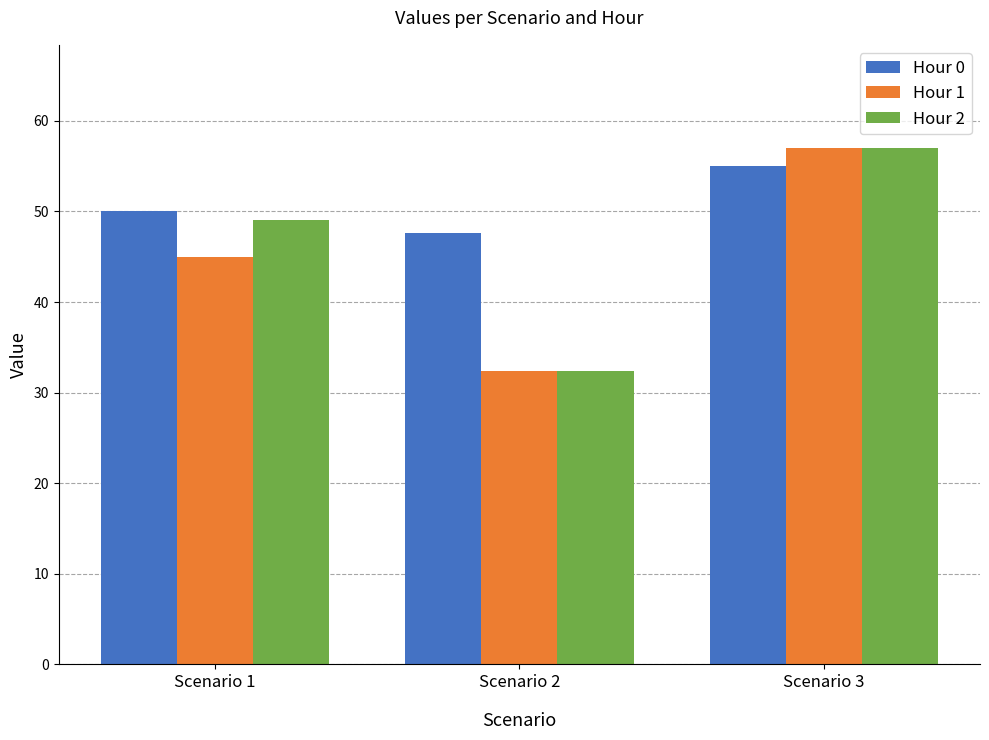

Does the chart contain any negative values?

No